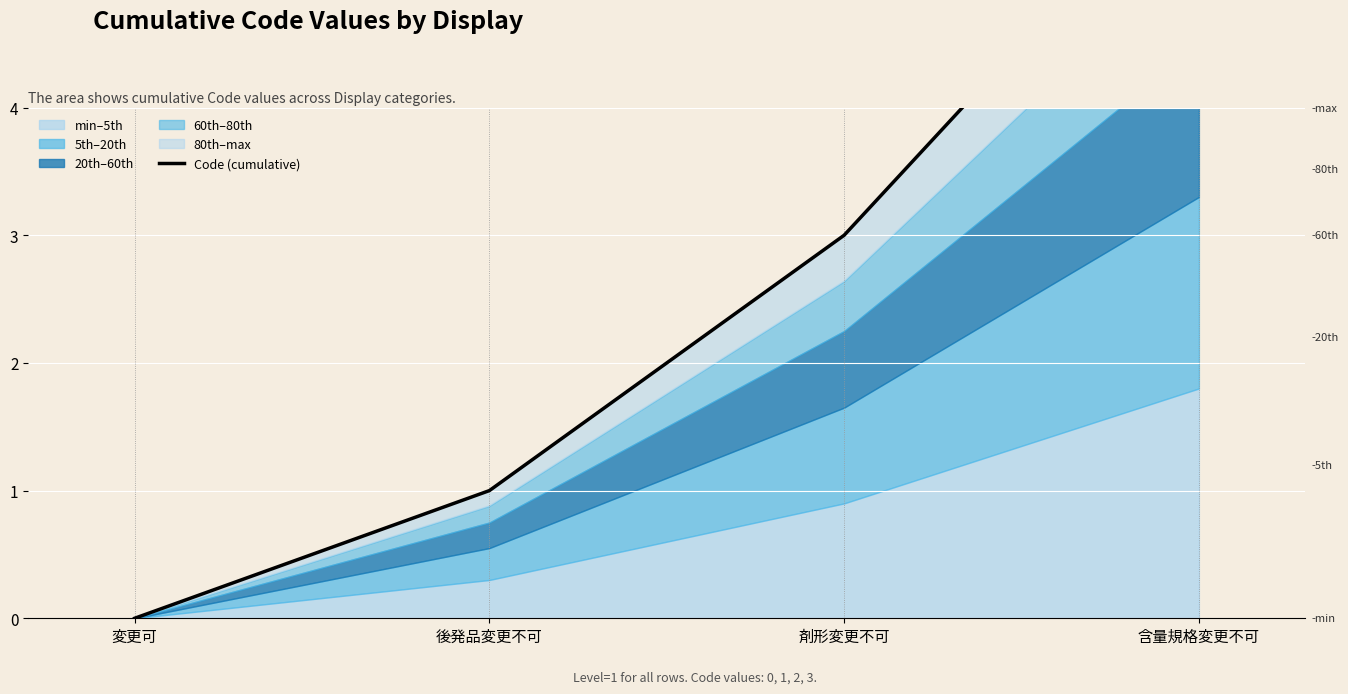

Rank the categories by value from highest to lowest.

含量規格変更不可, 剤形変更不可, 後発品変更不可, 変更可